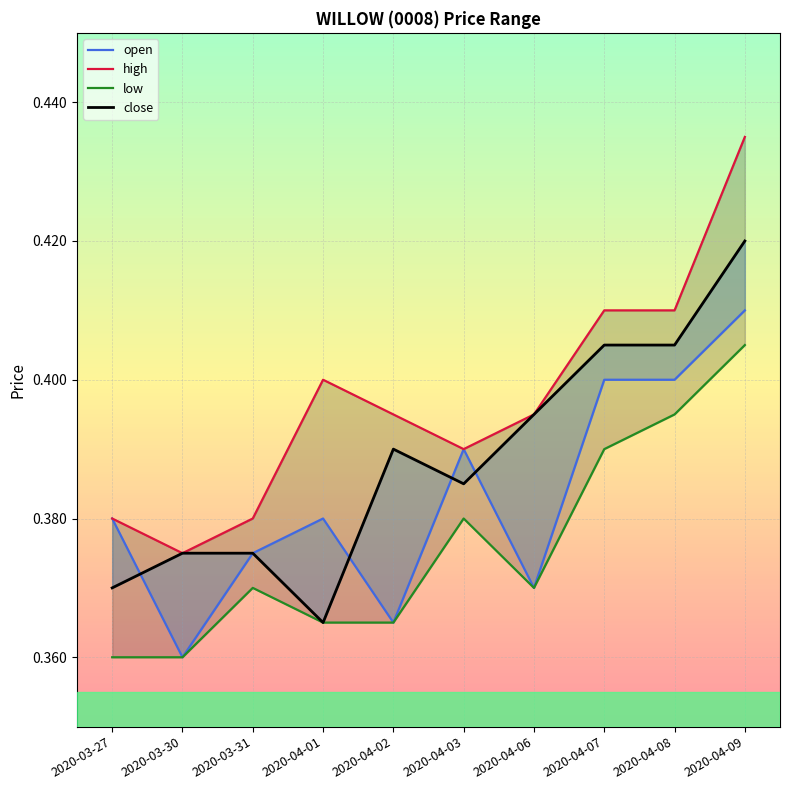

Is this an area chart (filled region under the line)?

No